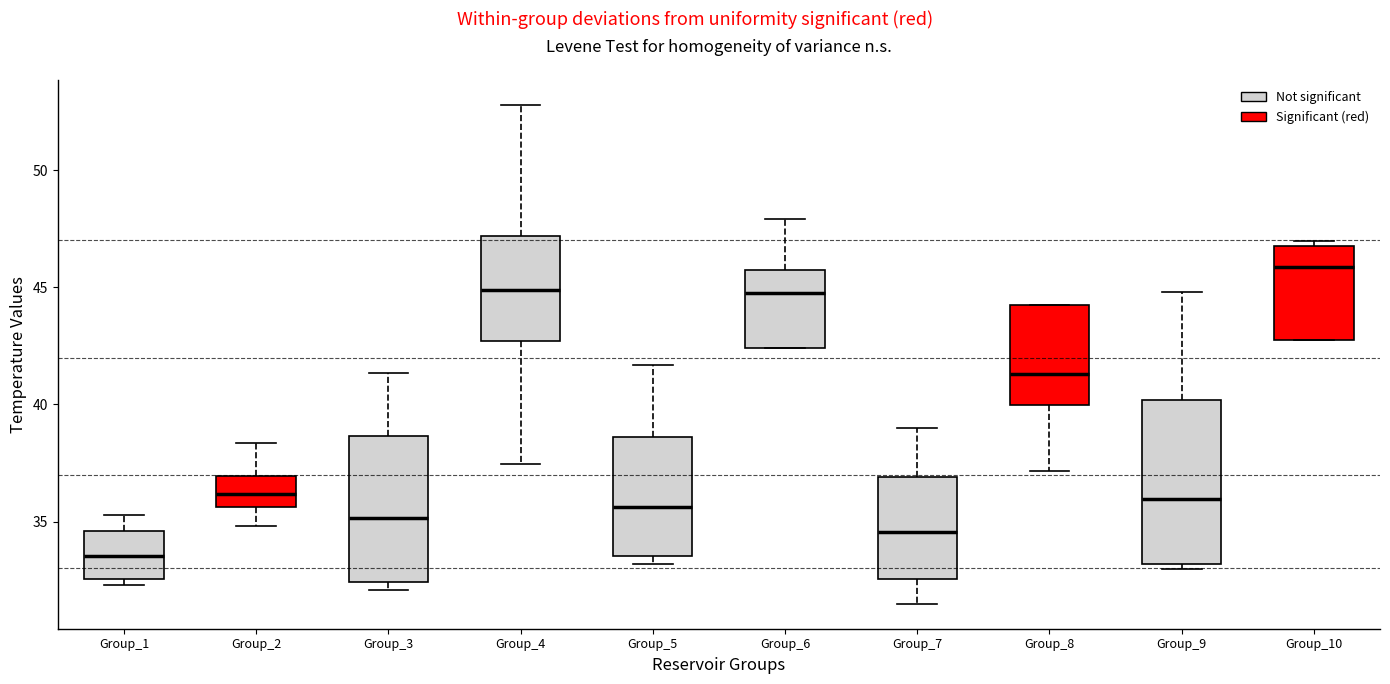

Where is the lower edge of the box for Group_5 on the y-axis? The values are not printed on the chart, so give them approximately, as read against the axis.

33.5